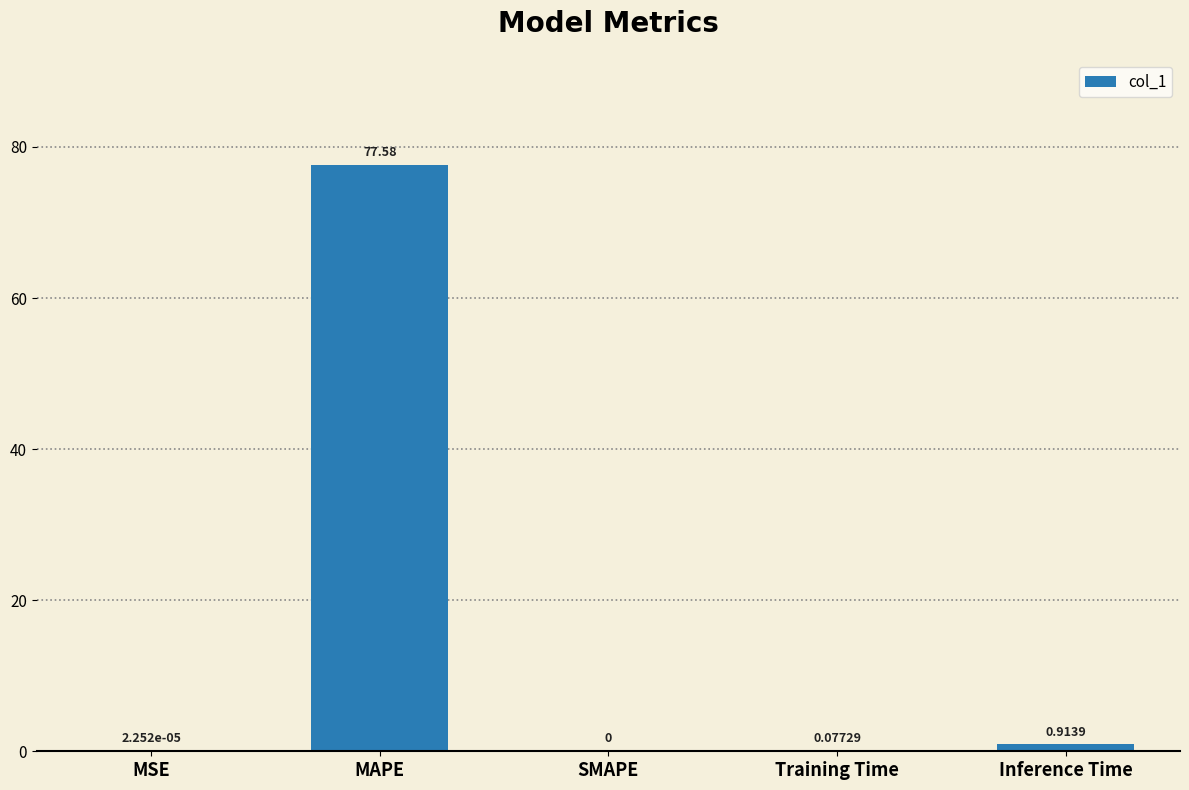

What is the difference between the values at Inference Time and Training Time?

0.8